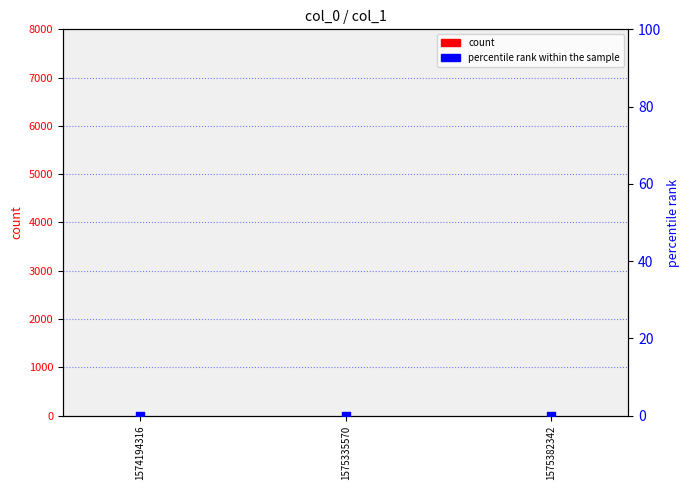

At how many categories does at least one series exceed 1?

1